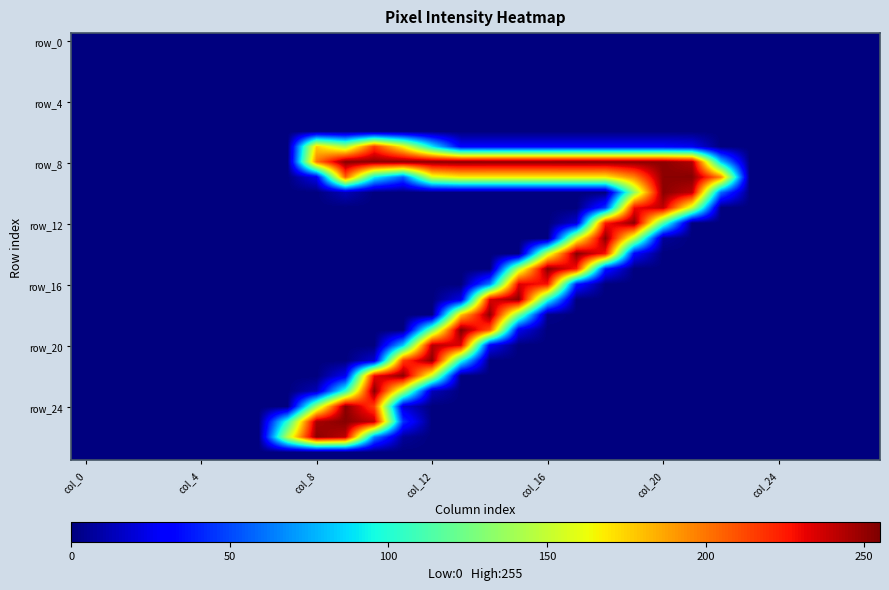

Which series has the largest total across all categories?

row_8